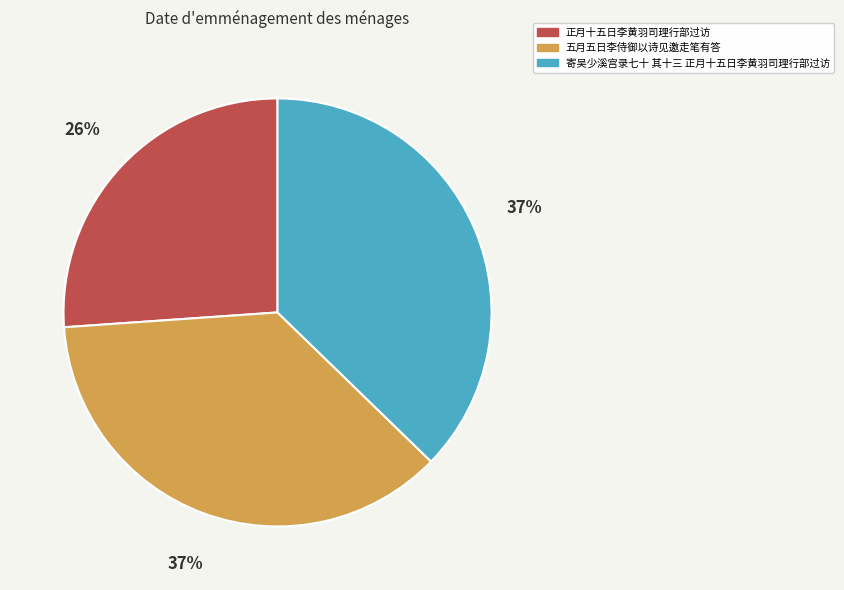

To the nearest percent, what is the difference between the largest and smallest slice percentages?

11%